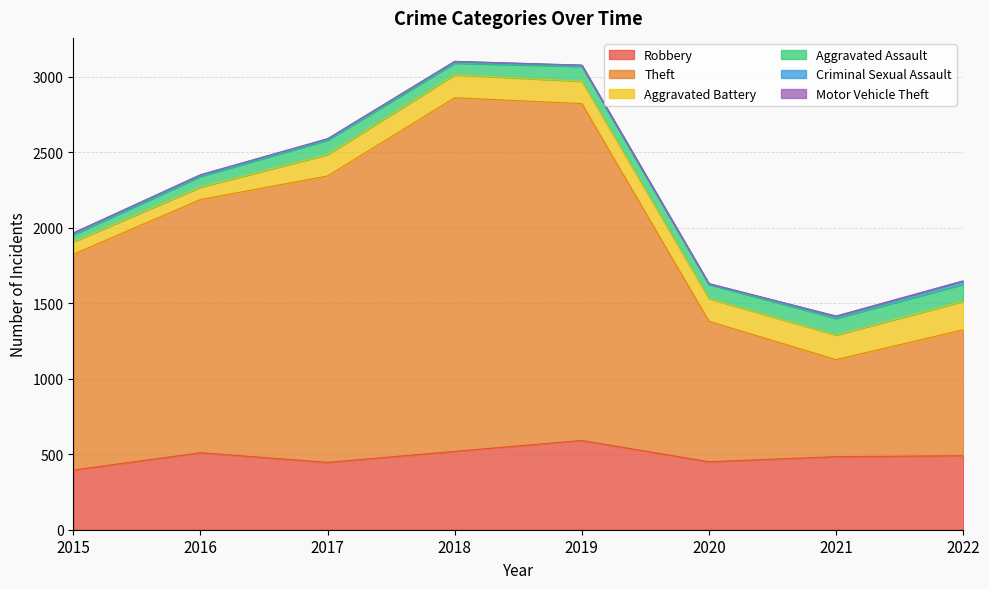

What is the difference between the maximum and minimum values in the Aggravated Battery series?

106